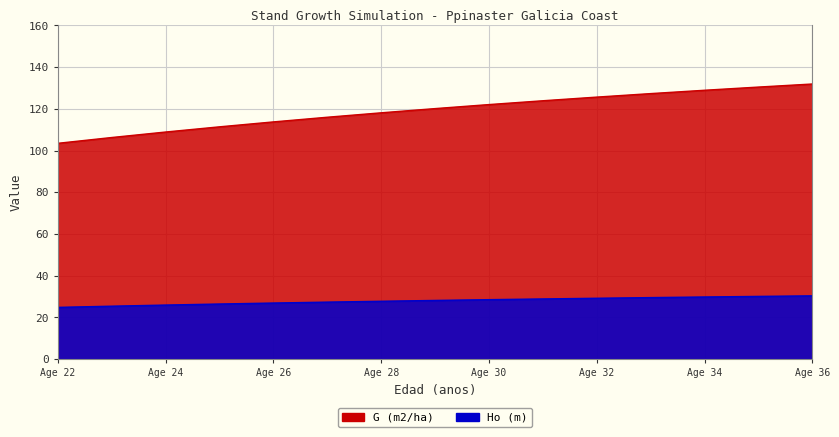

At Age 36, list the series in order from smallest to largest.

Ho (m), G (m2/ha)